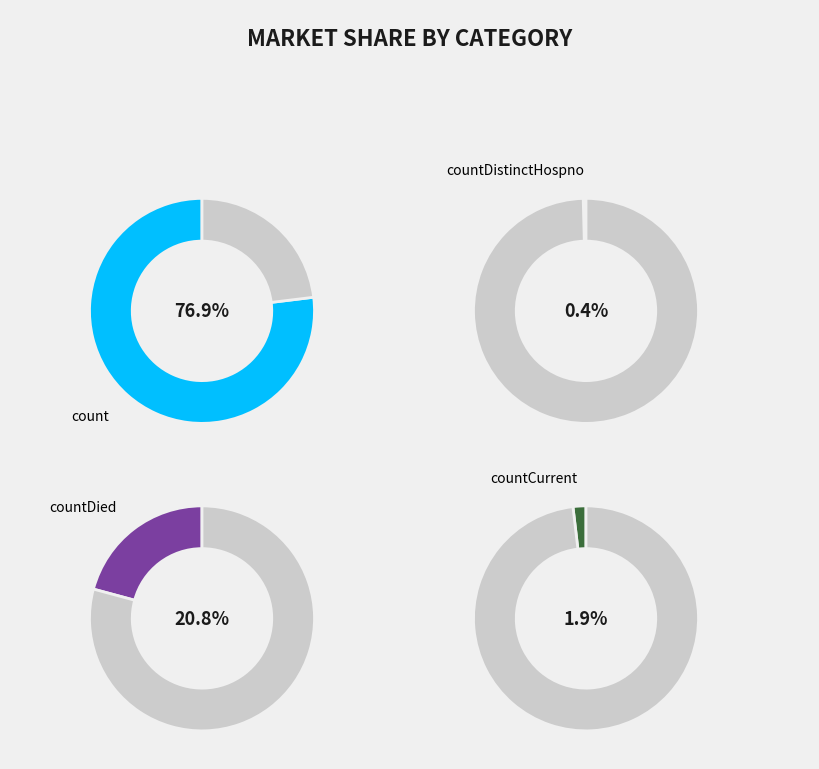

What is the majority slice?

count